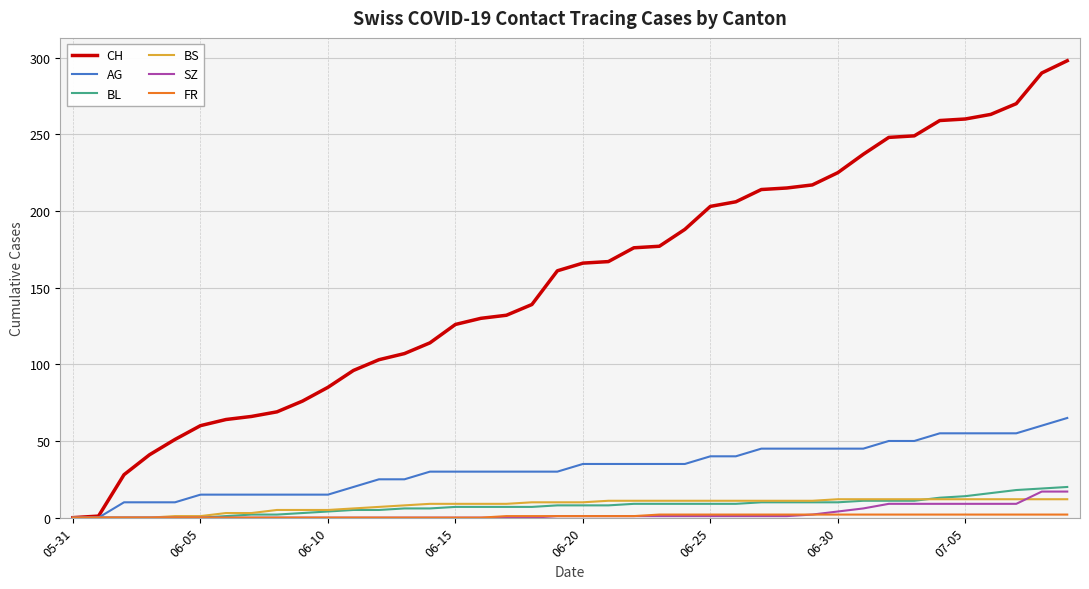

Which series has the largest range (max minus min)?

CH